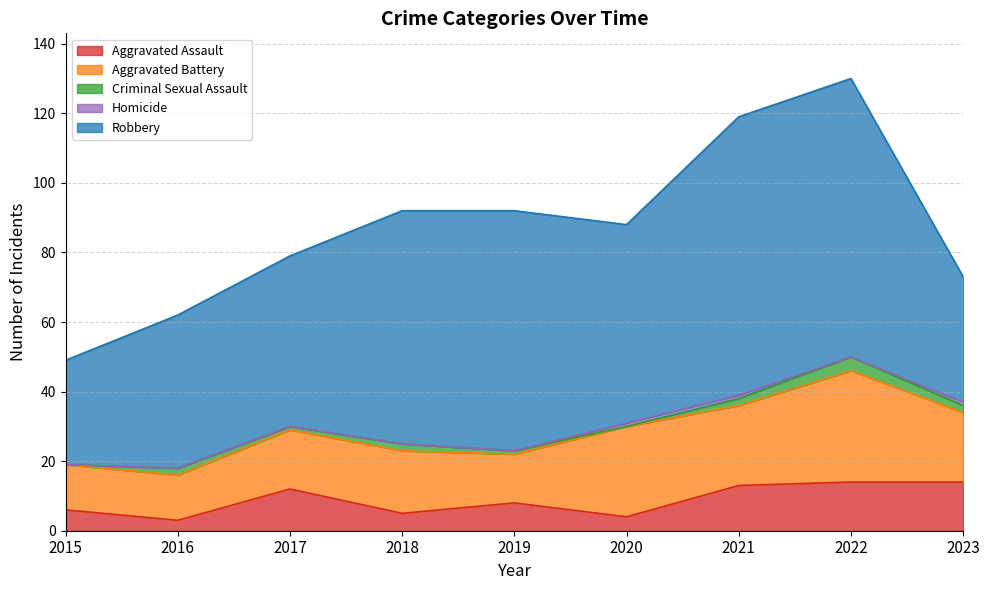

Rank the categories by Aggravated Battery value from highest to lowest.

2022, 2020, 2021, 2023, 2018, 2017, 2019, 2015, 2016